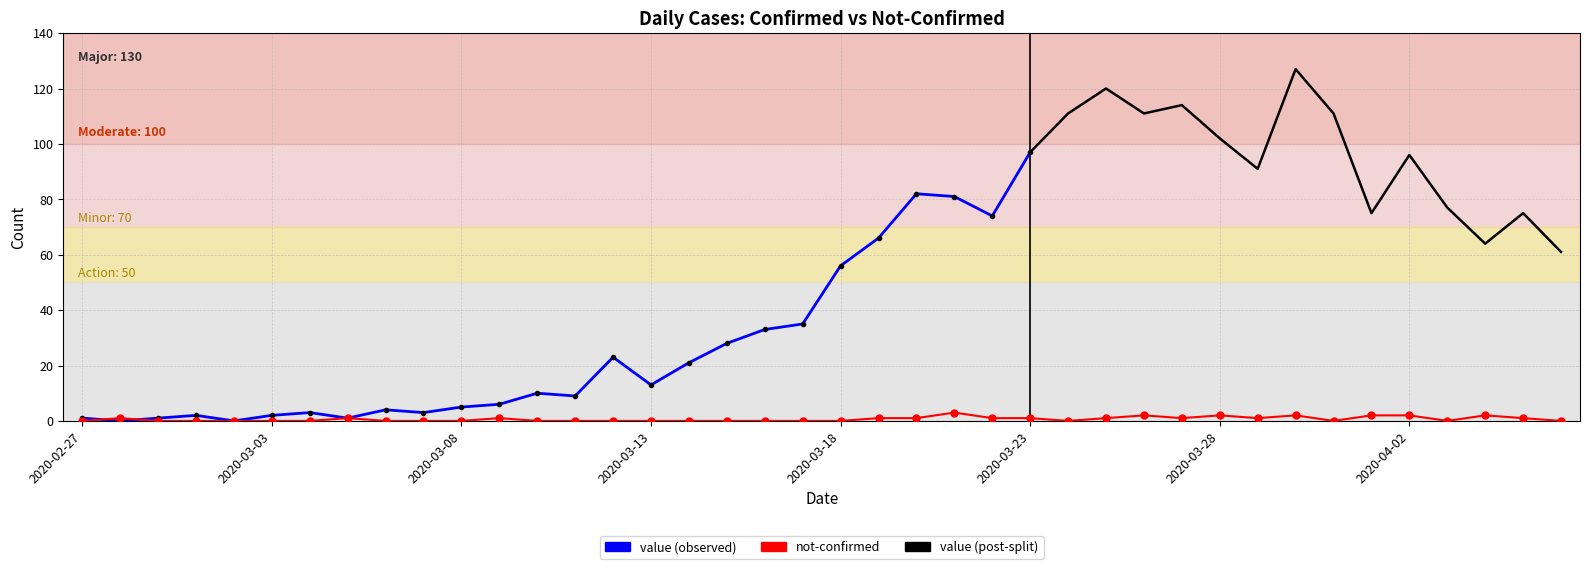

Between 2020-03-21 and 2020-03-08, which is larger?

2020-03-21